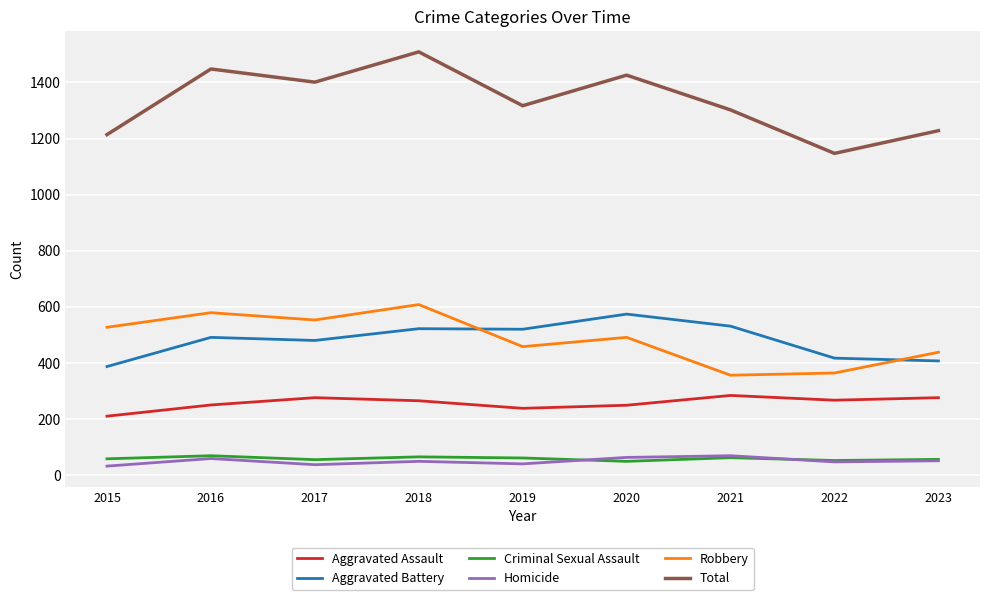

What is the lowest value of the Aggravated Assault series?

210